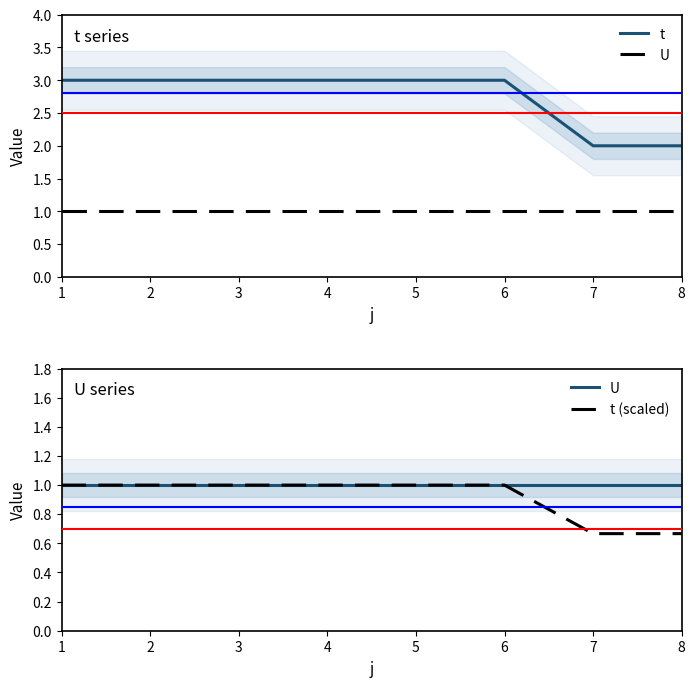

True or false: t has more than 0 interior local peaks.

False